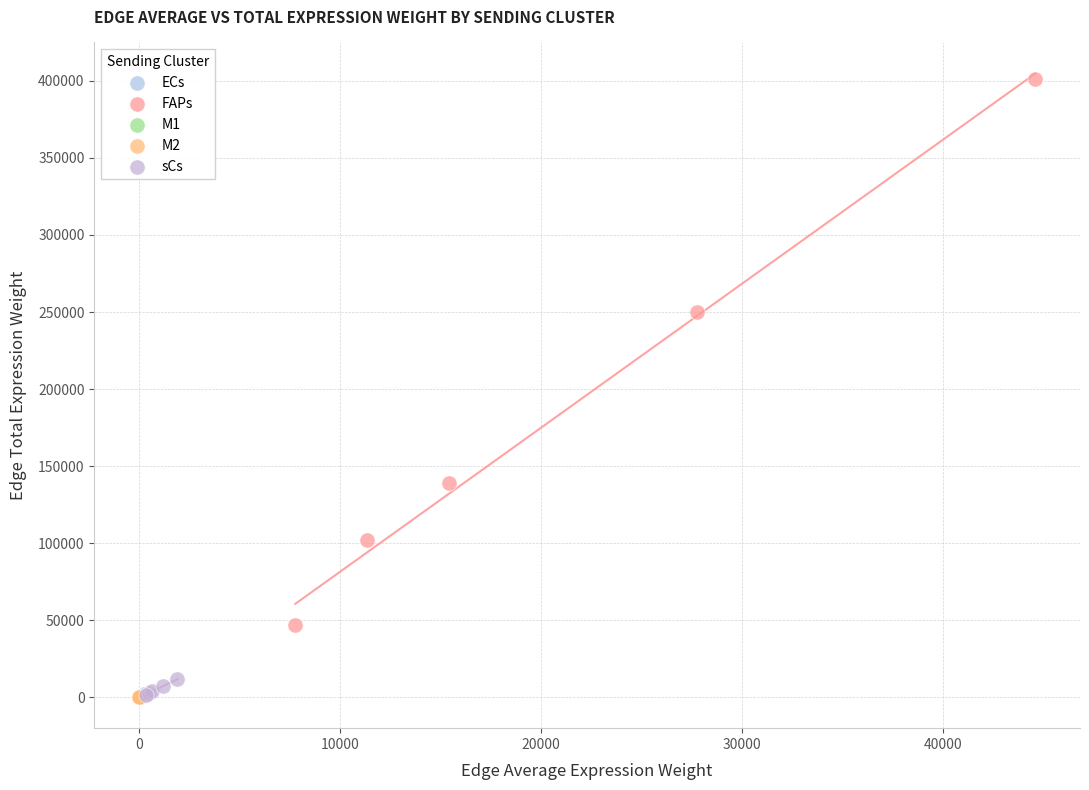

Which series contains the highest Y value?

FAPs